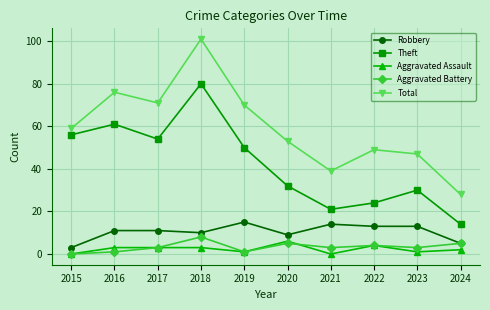

At which label is Robbery closest to 9?

2020